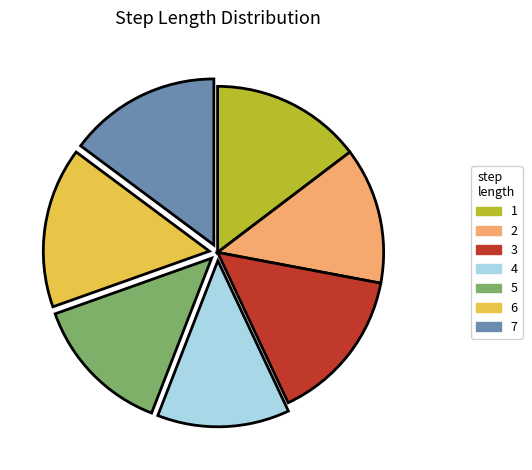

What is the largest slice in the pie chart?

6